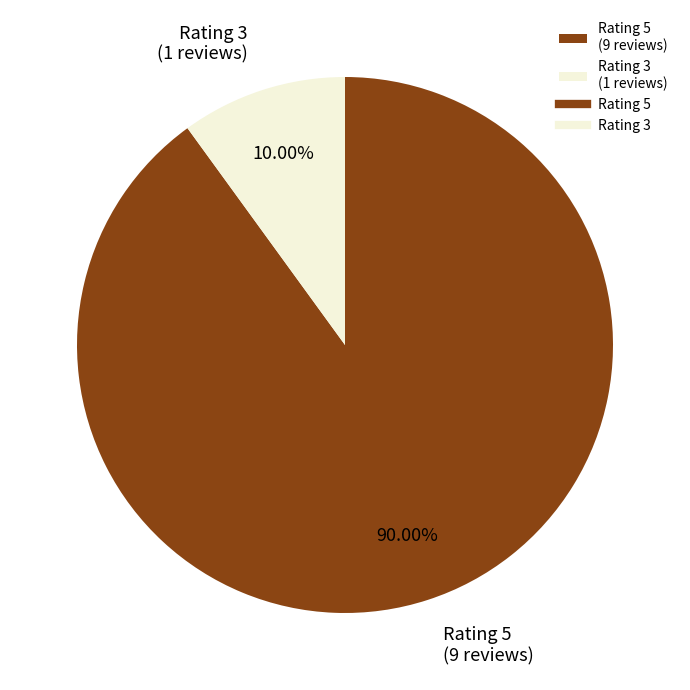

Does any single category account for the majority?

Yes